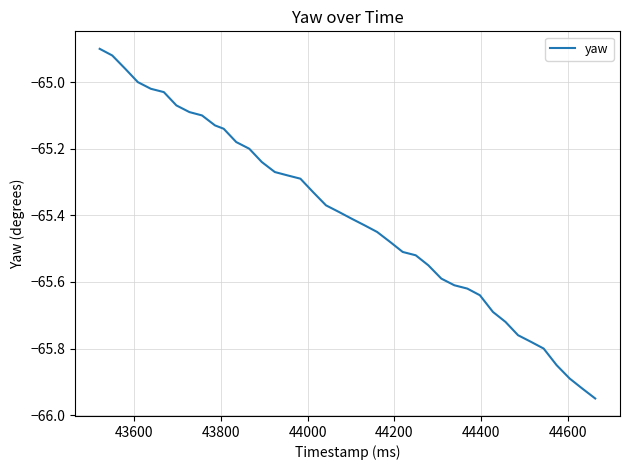

How many lines are shown in the chart?

1